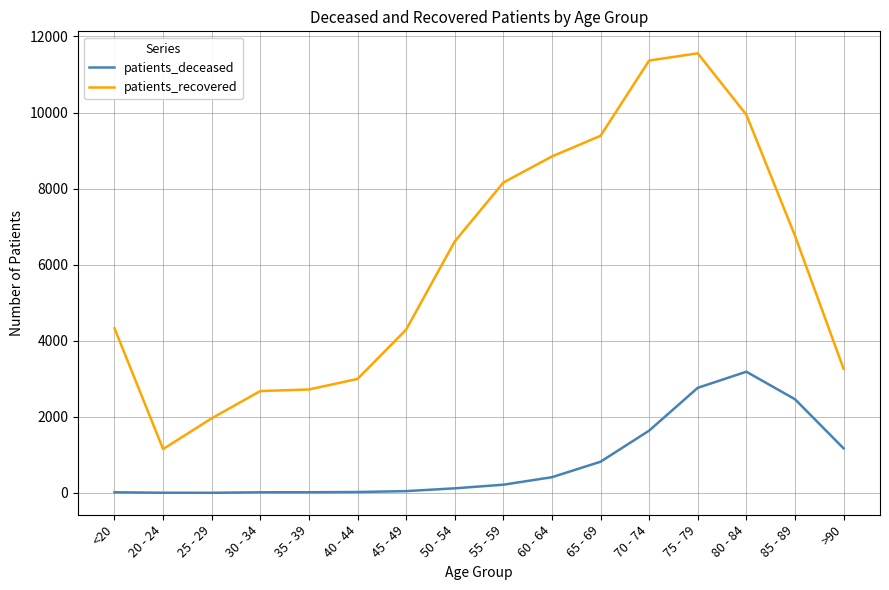

Which series has the largest range (max minus min)?

patients_recovered